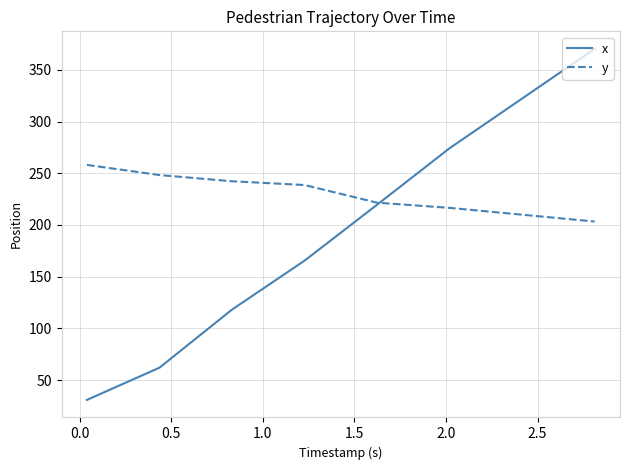

What is the smallest value displayed?

31.0